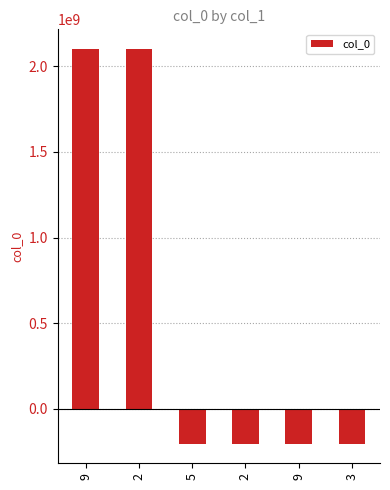

How many bars are there in total?

6